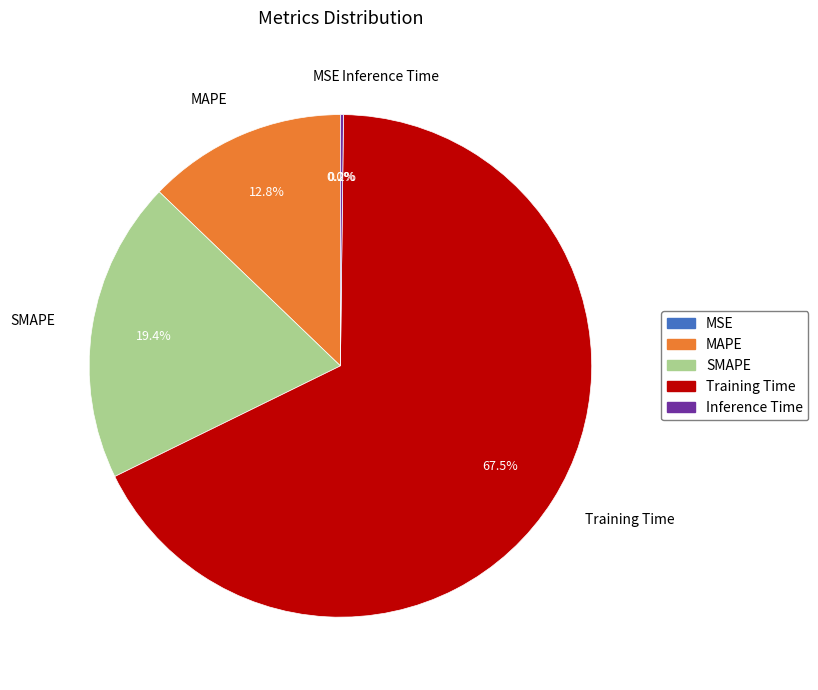

What portion of the pie excludes SMAPE?

80.6%